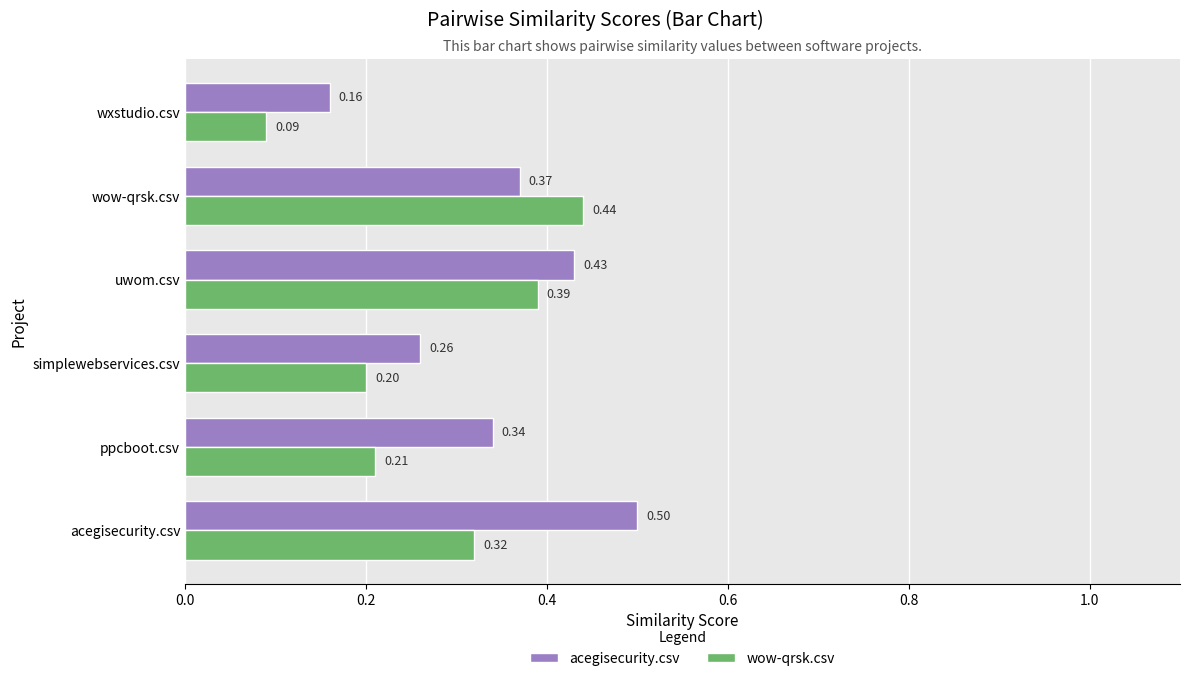

Is the value of acegisecurity.csv at uwom.csv greater than the value of wow-qrsk.csv at wow-qrsk.csv?

No